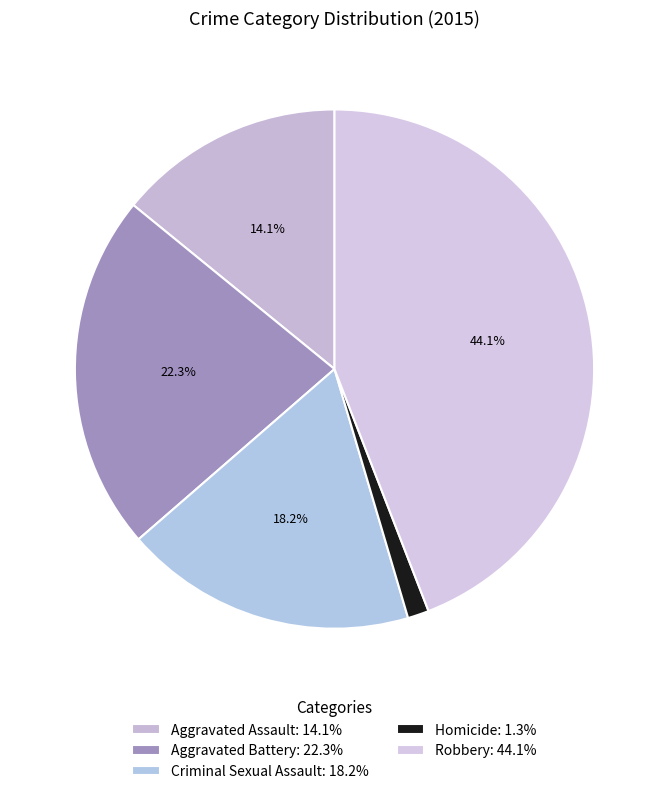

How much of the chart is everything except Homicide?

98.7%